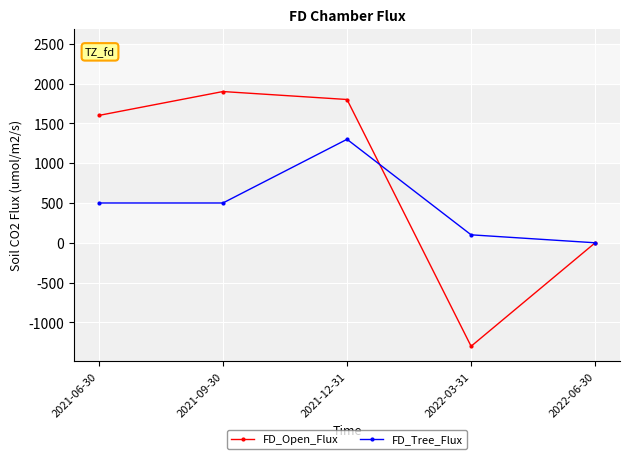

Rank the series at 2022-03-31 from lowest to highest value.

FD_Open_Flux, FD_Tree_Flux